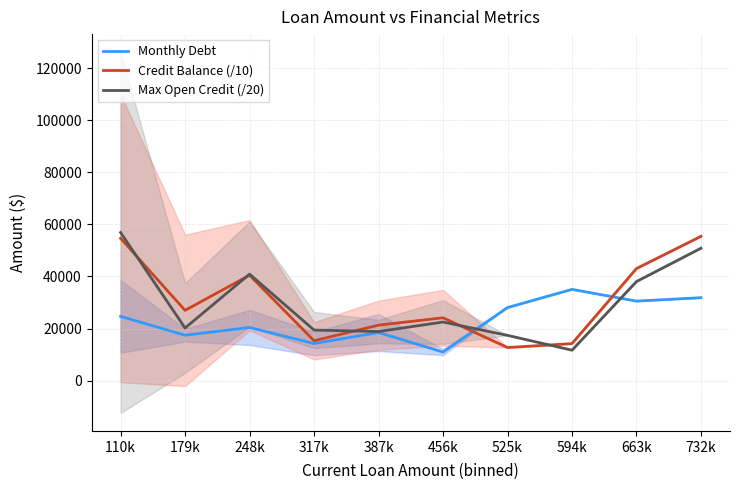

What is the maximum value for Credit Balance (/10)?

55440.1